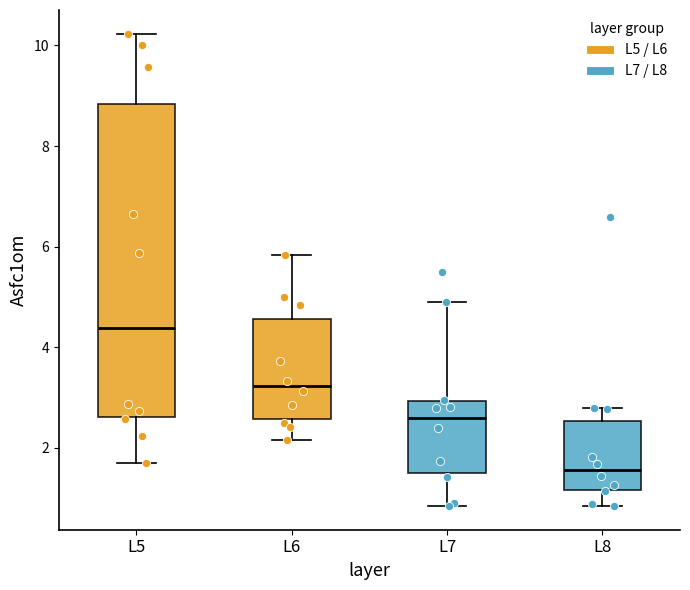

Reading left to right, transcribe this box plot: for each box, give where its median line is, the range the box spans, and where its two whiskers end, as read against the y-axis. The values are not printed on the chart, so give them approximately, as read against the axis.

L5: median 4.4, box 2.6 to 8.8, whiskers 1.6 to 10.2
L6: median 3.2, box 2.6 to 4.6, whiskers 2.2 to 5.8
L7: median 2.6, box 1.4 to 3.0, whiskers 0.8 to 5.0
L8: median 1.6, box 1.2 to 2.6, whiskers 0.8 to 2.8